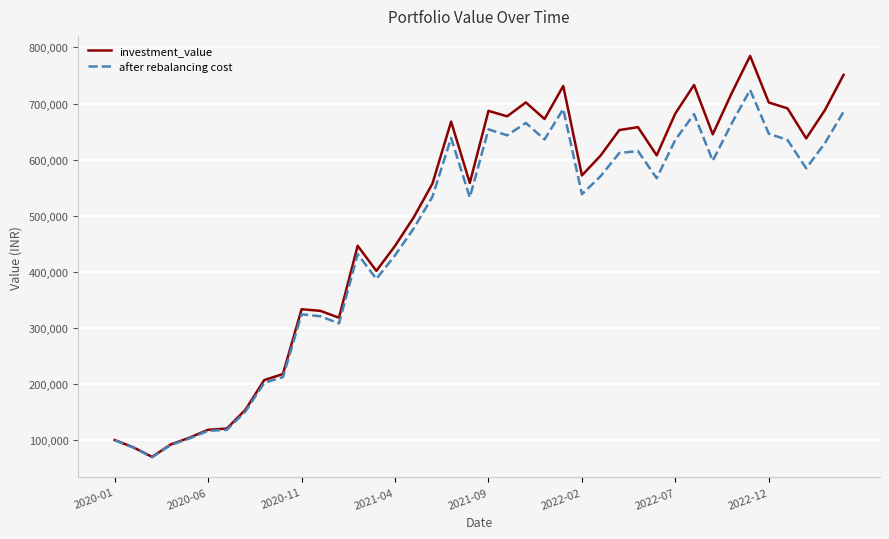

Which series has the largest total across all categories?

investment_value